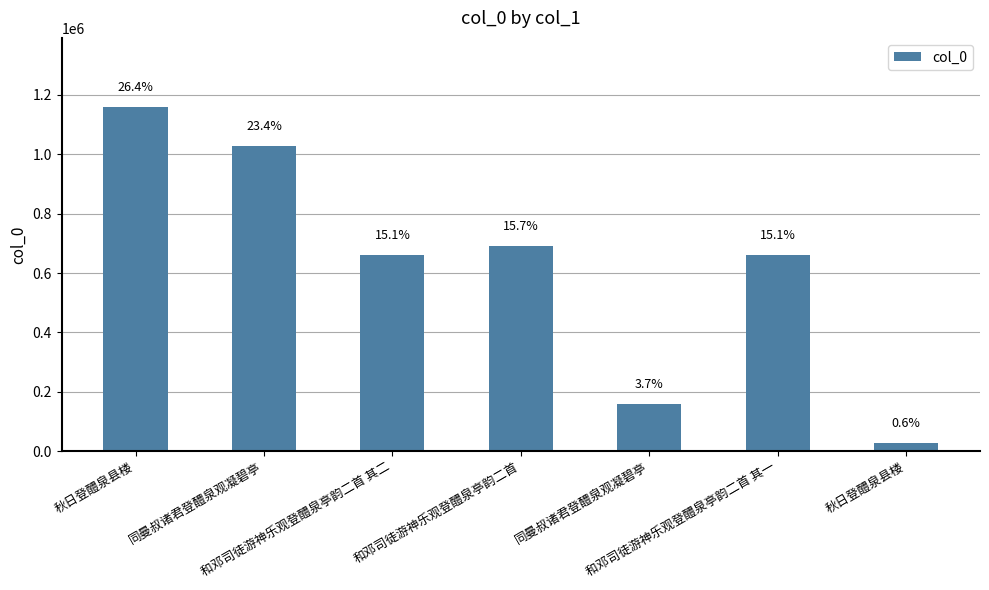

Are the bars horizontal?

No